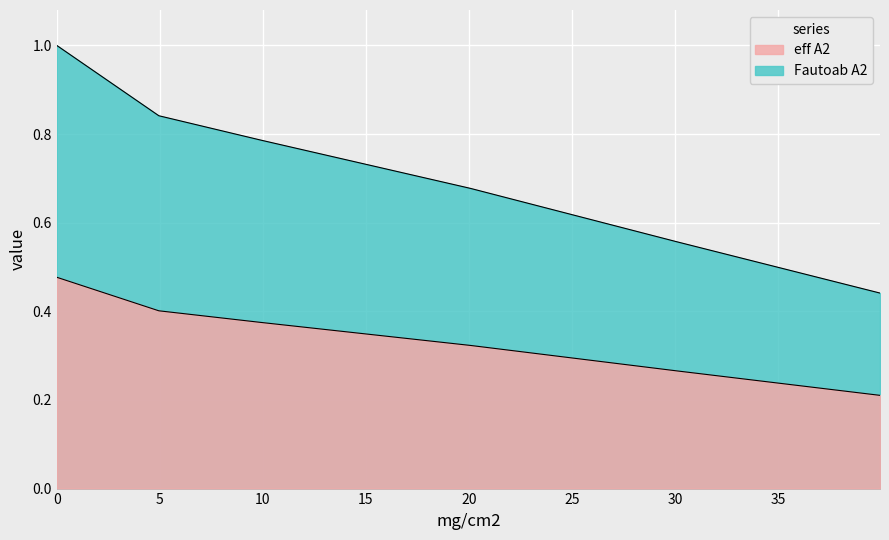

Which series changed the most between 20.07 and 39.94?

eff A2